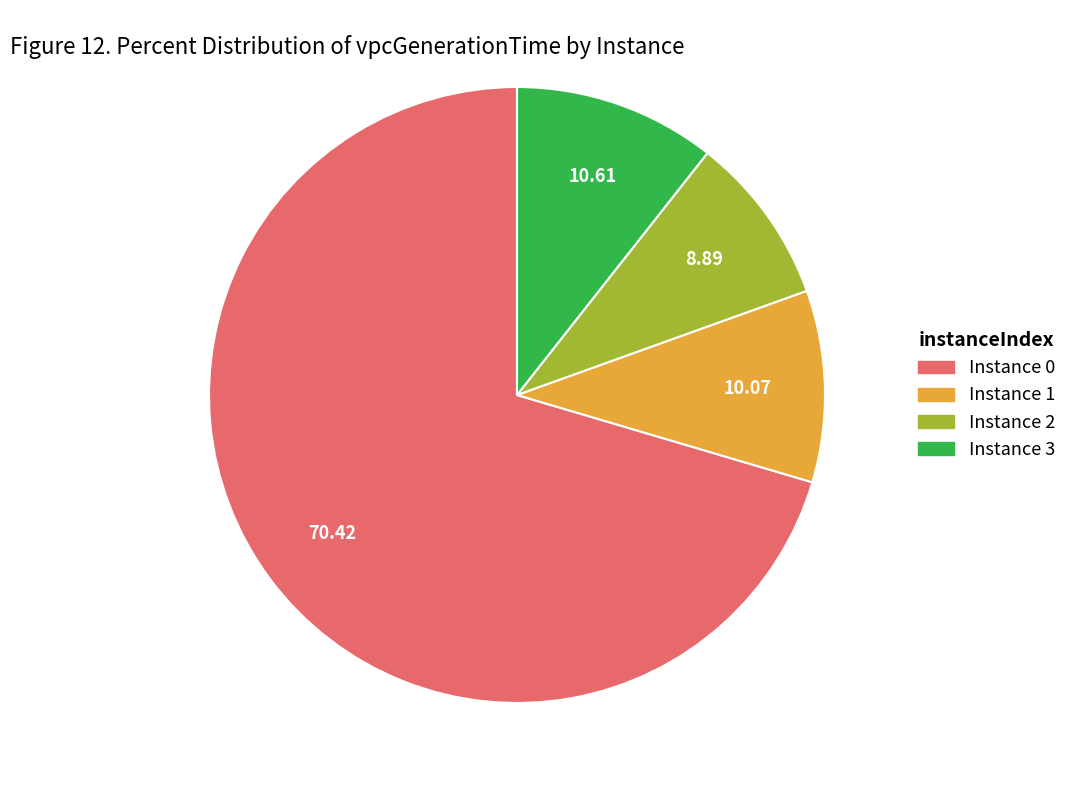

Is there a majority slice in this chart?

Yes